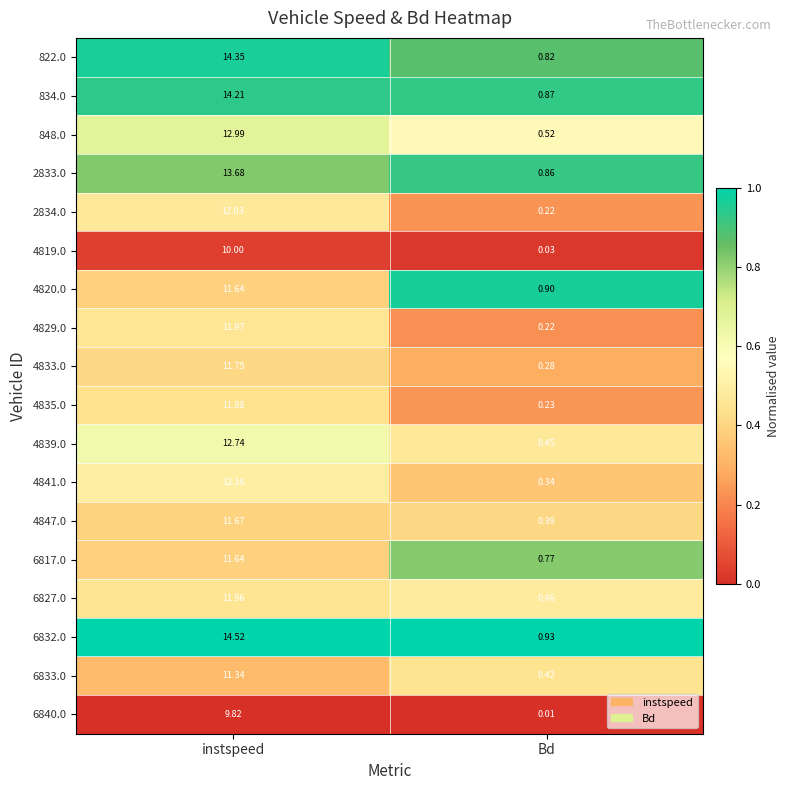

Which label corresponds to the largest value in the chart?

instspeed